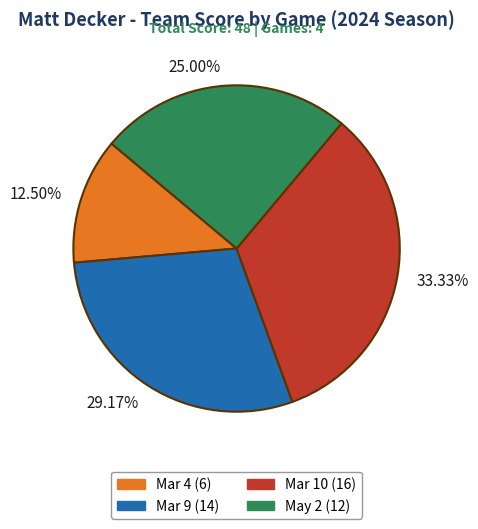

Does Mar 9 represent more than half of the total?

No